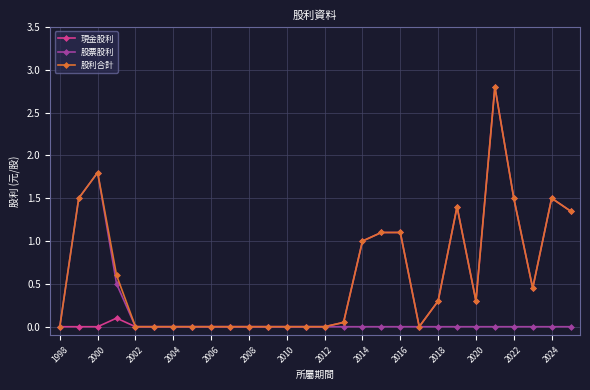

List the series in order of their overall mean, highest first.

股利合計, 現金股利, 股票股利